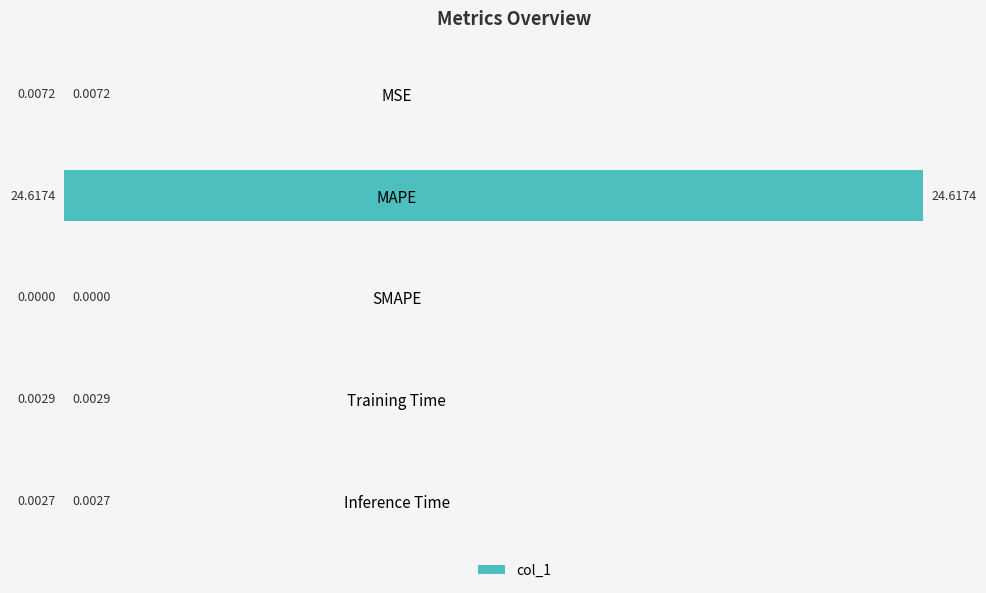

Which has a higher value, Inference Time or MSE?

MSE